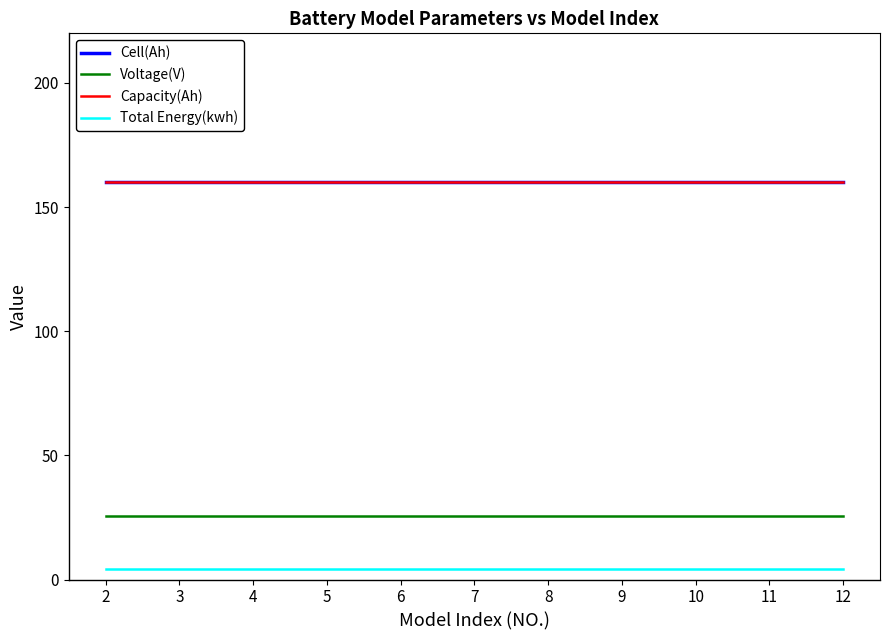

True or false: Voltage(V) and Total Energy(kwh) cross at least once.

False